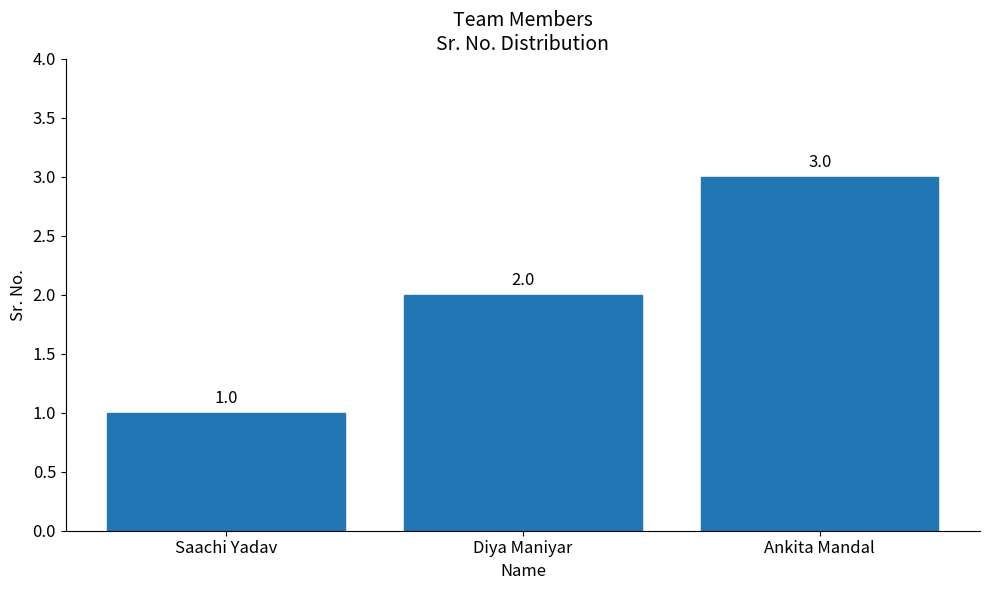

What value does the data have at Ankita Mandal?

3